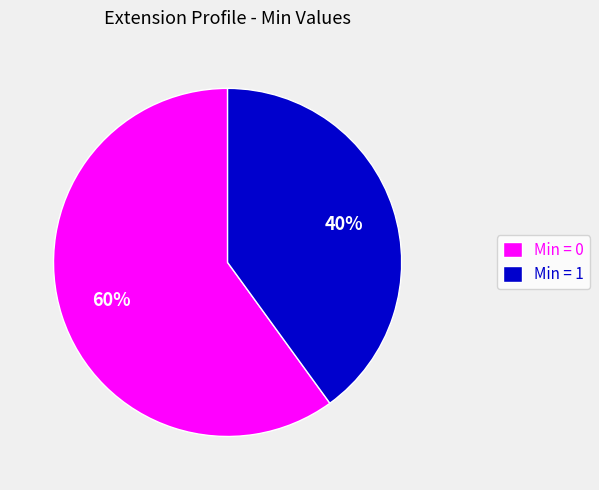

Is there any slice that represents more than half of the pie?

Yes